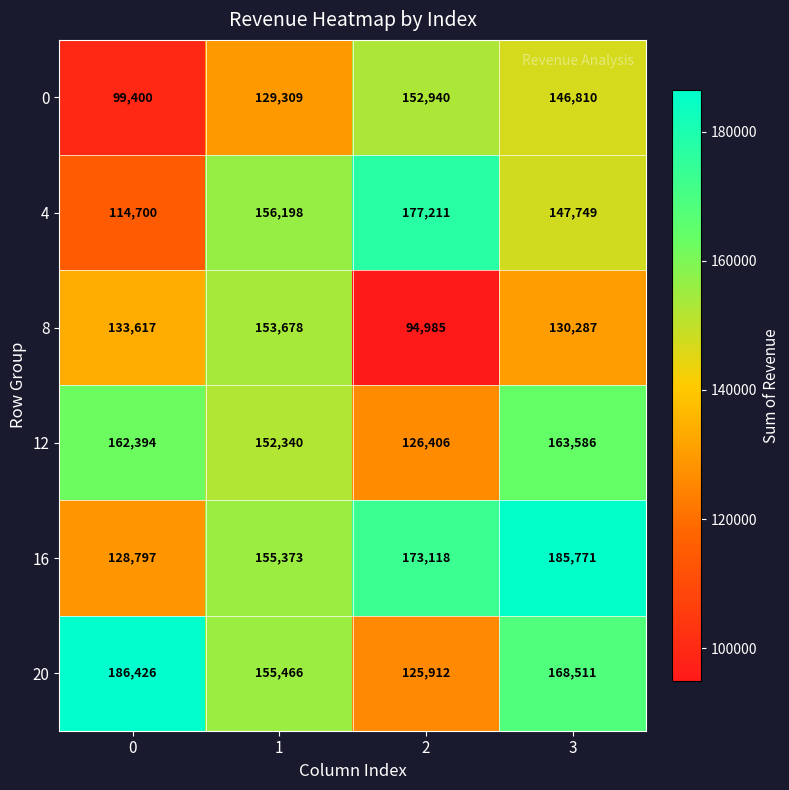

Which series has the widest spread of values?

4